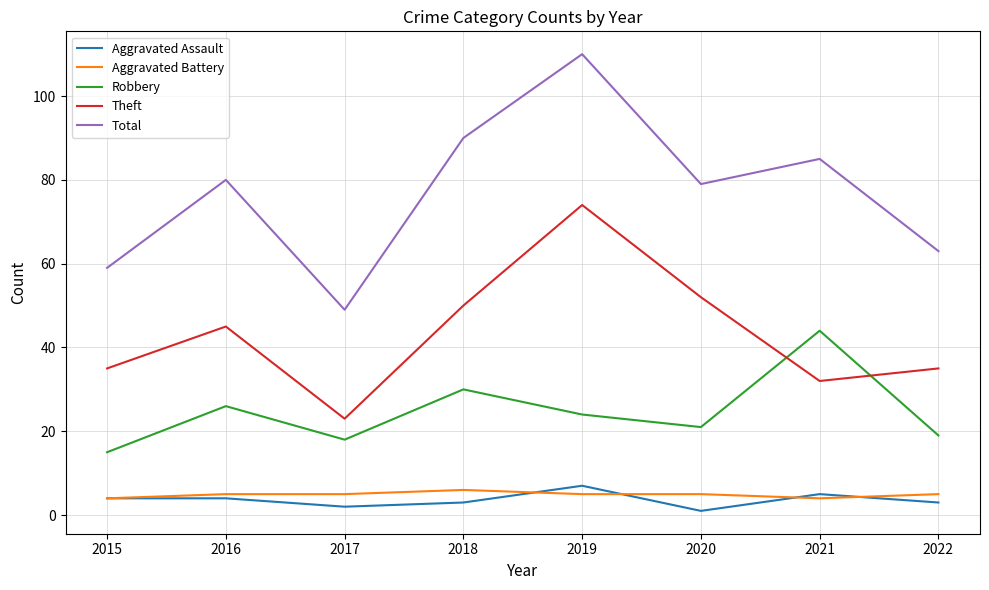

How many lines are shown in the chart?

5